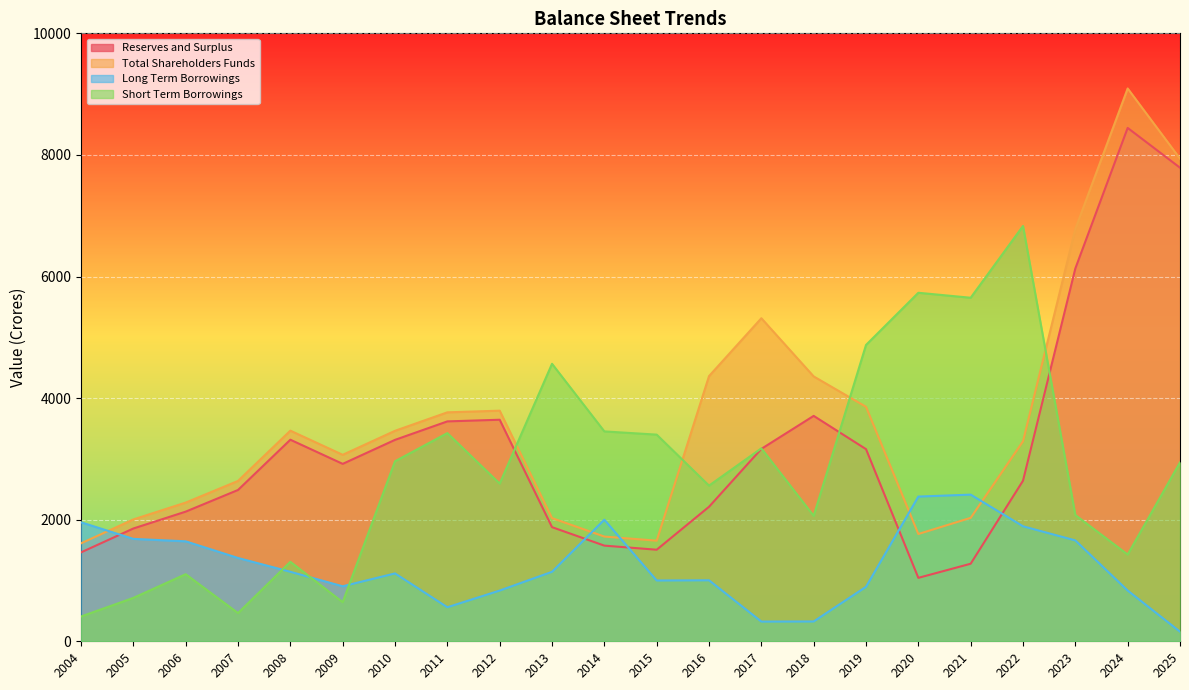

What is the value of the Total Shareholders Funds point at the 4th from the left?

2637.7